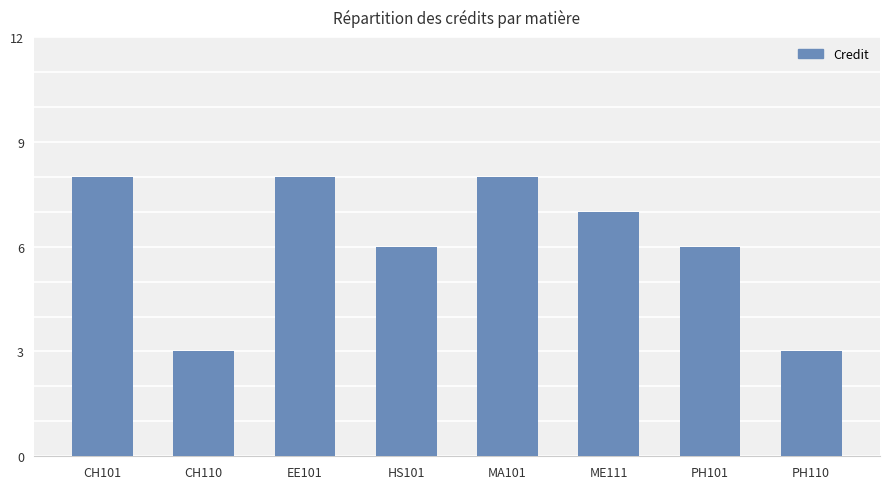

How many distinct data groups are displayed?

1